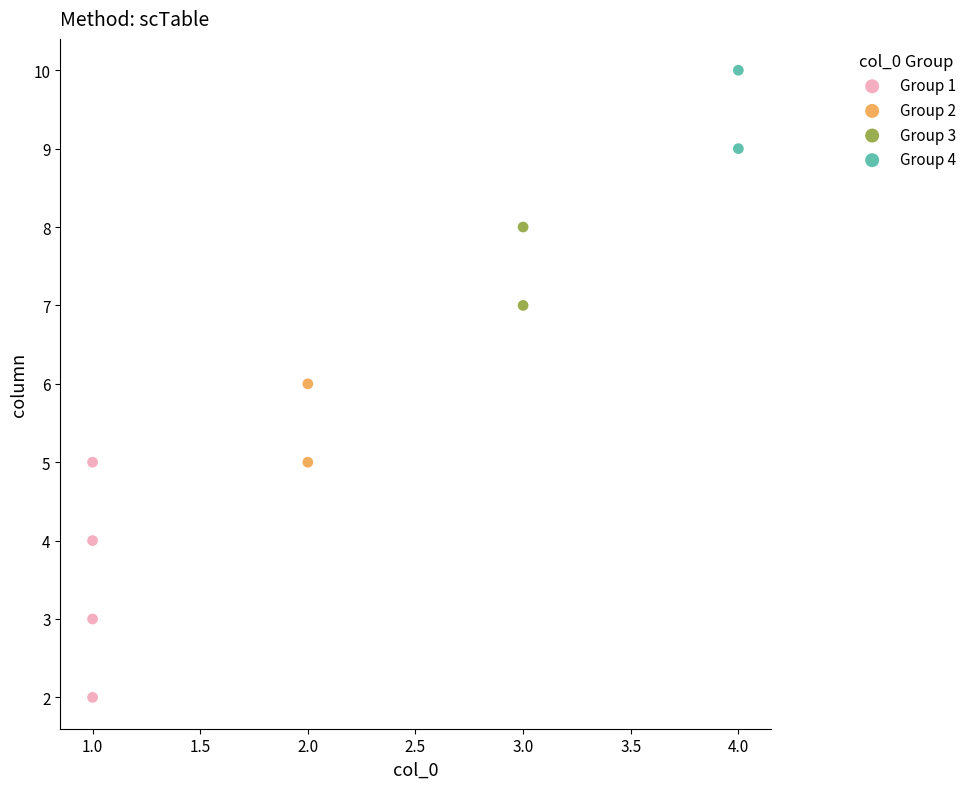

Which series has the largest Y range (max minus min)?

Group 1